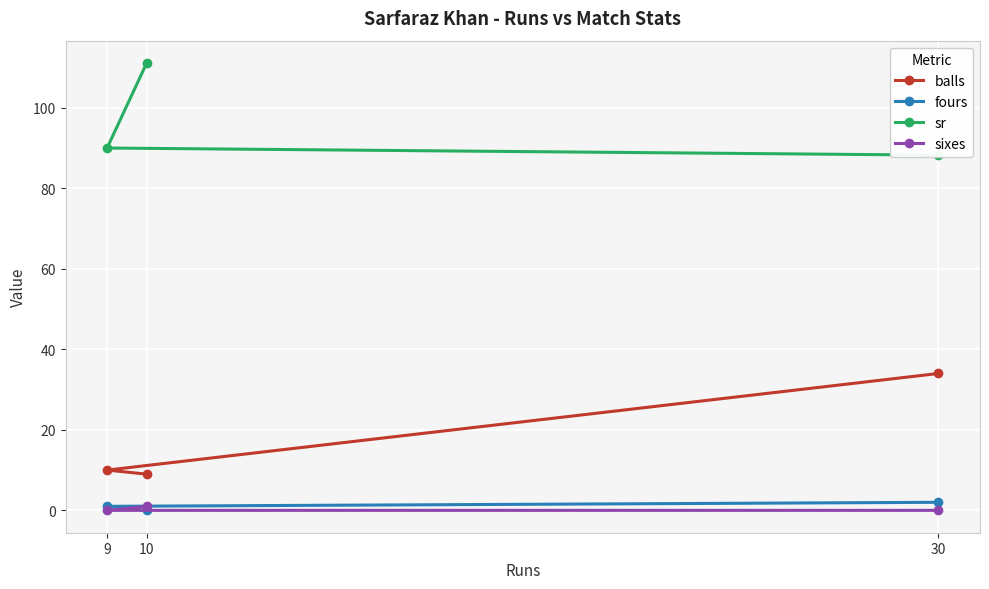

What are all the series names shown in the legend?

balls, fours, sr, sixes